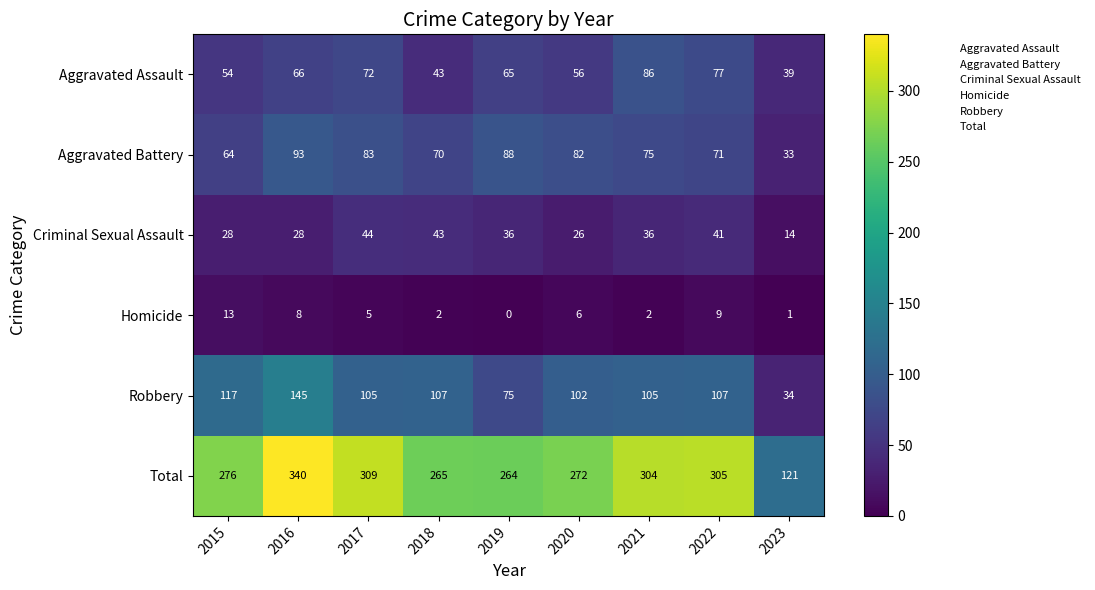

What is the difference between the second highest and second lowest values in the Aggravated Assault series?

34